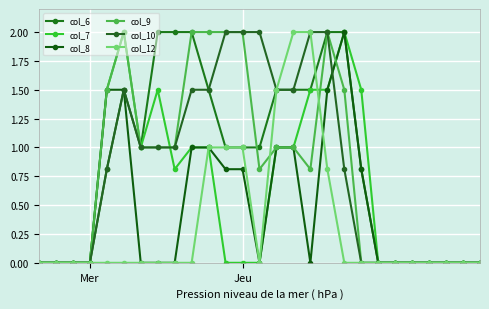

Count the number of categories in the chart.

27